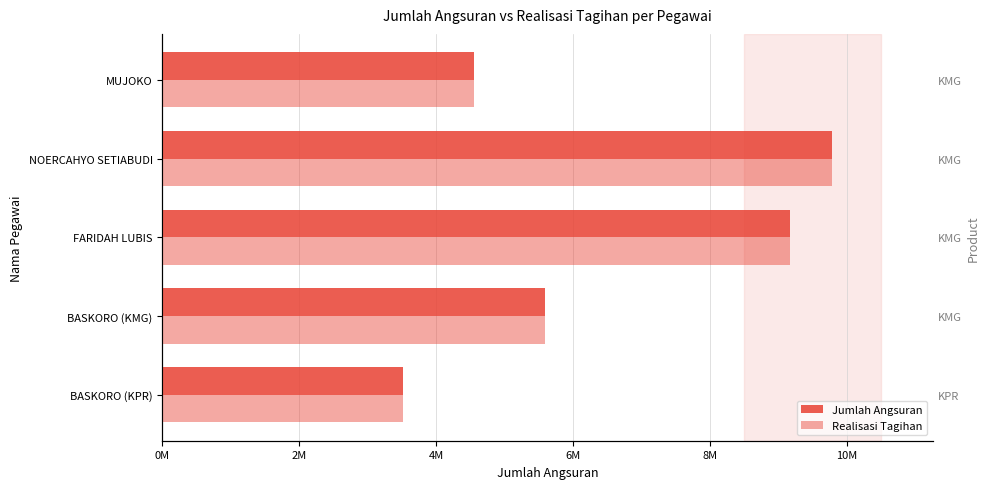

Rank the series at FARIDAH LUBIS from highest to lowest value.

Jumlah Angsuran, Realisasi Tagihan